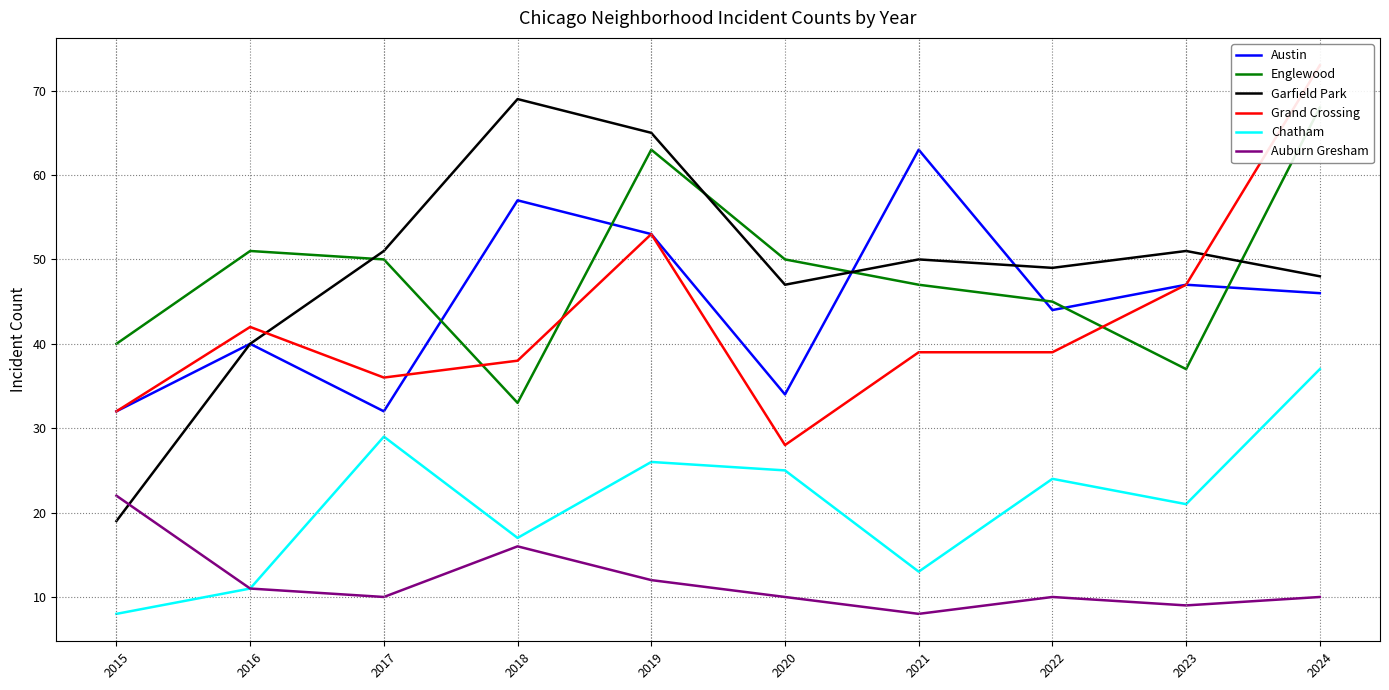

What is the value of the Chatham point at the 10th from the left?

37